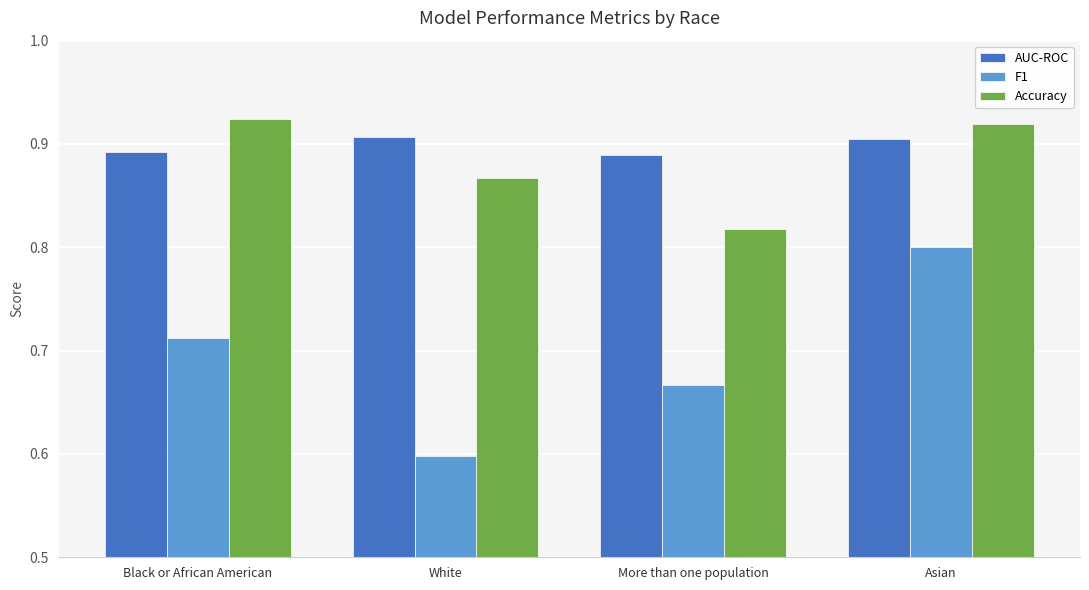

Is it true that AUC-ROC equals 0.9 at White?

True